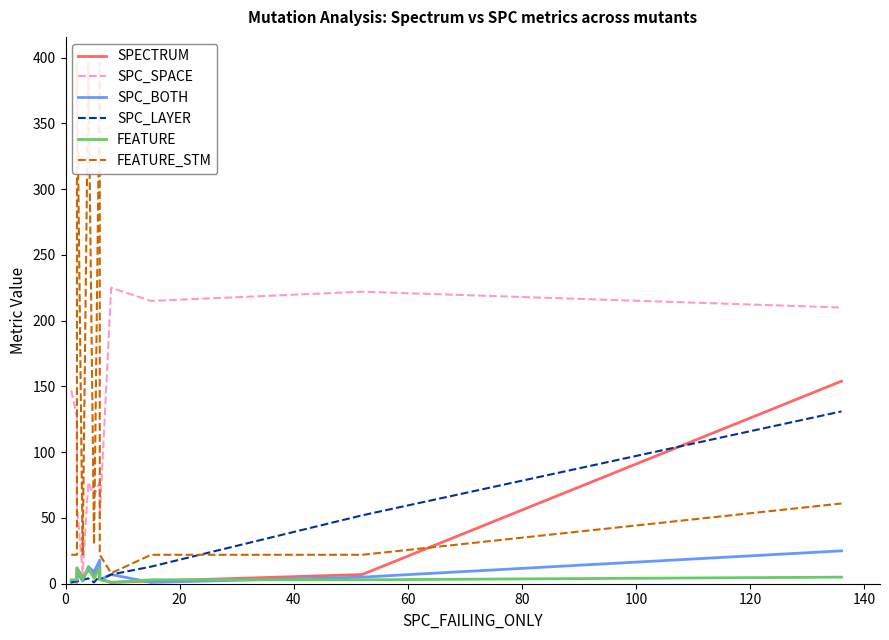

What is the sum of all FEATURE_STM values?

1419